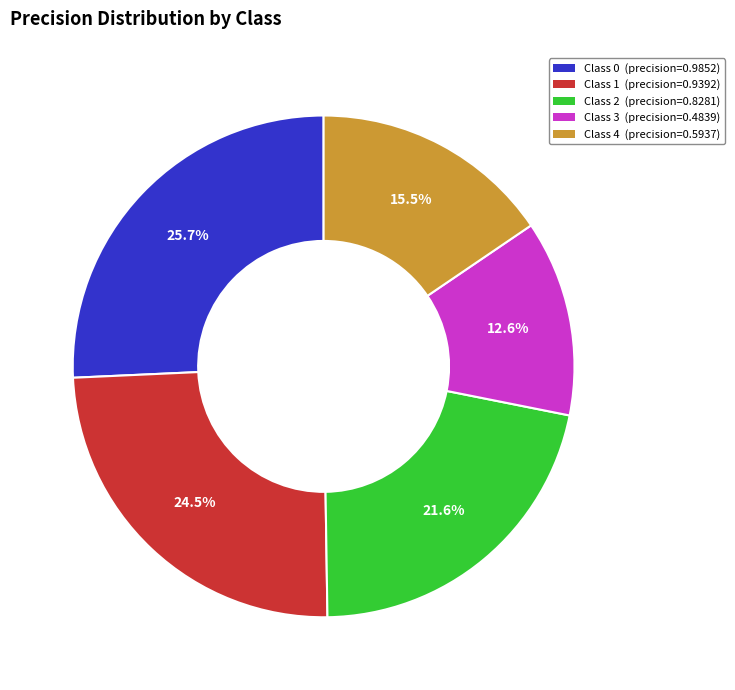

Rank the categories by value from highest to lowest.

Class 0 (precision=0.9852), Class 1 (precision=0.9392), Class 2 (precision=0.8281), Class 4 (precision=0.5937), Class 3 (precision=0.4839)